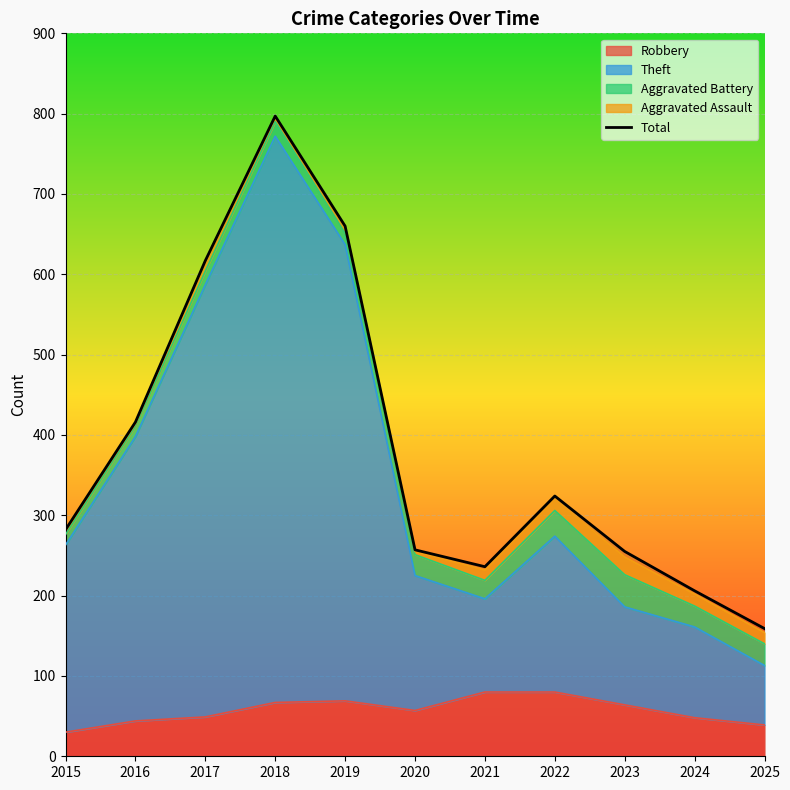

How many points are higher than both their immediate neighbors (excluding endpoints)?

2